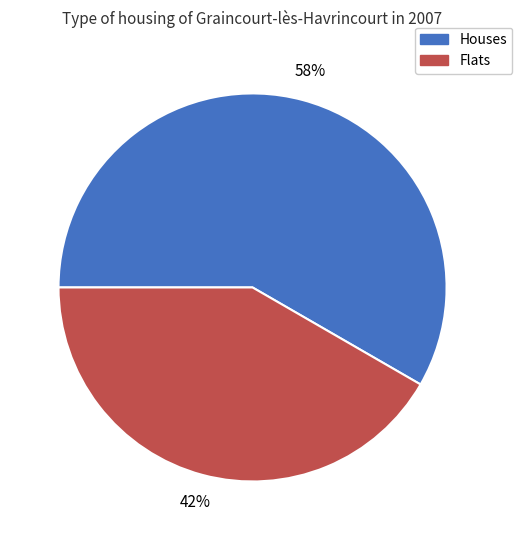

Does any single category account for the majority?

Yes